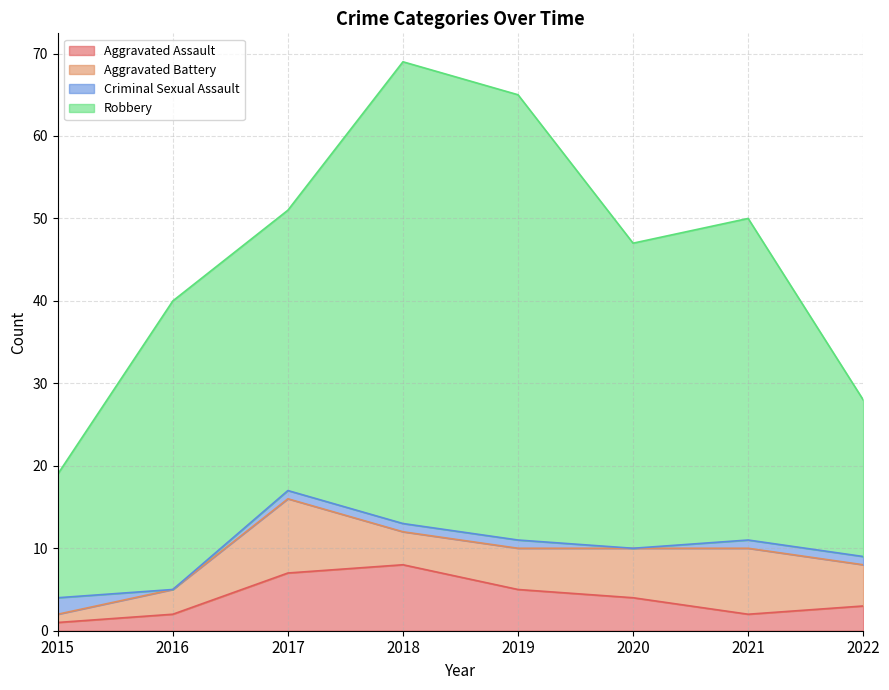

How many lines are shown in the chart?

4